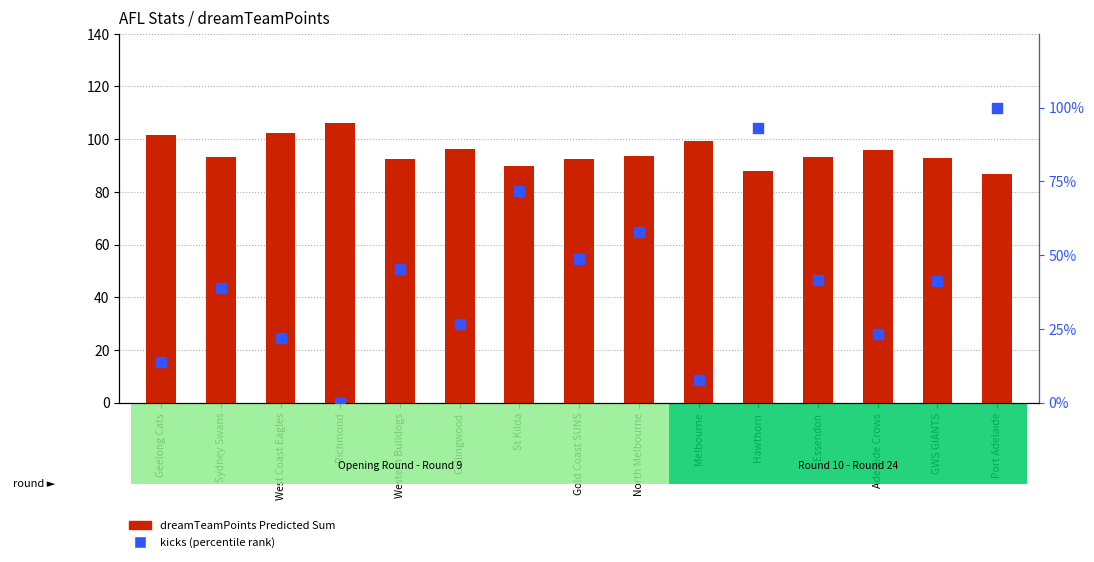

At how many categories does at least one series exceed 43?

15